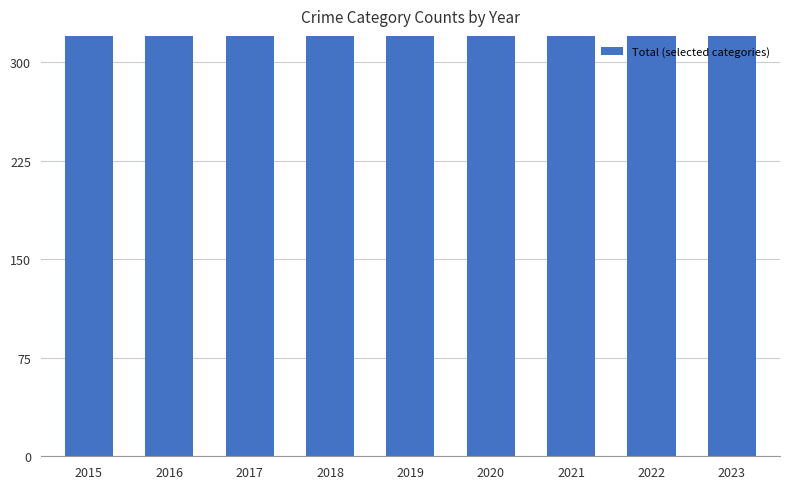

True or false: the data shows 352 at 2022.

False